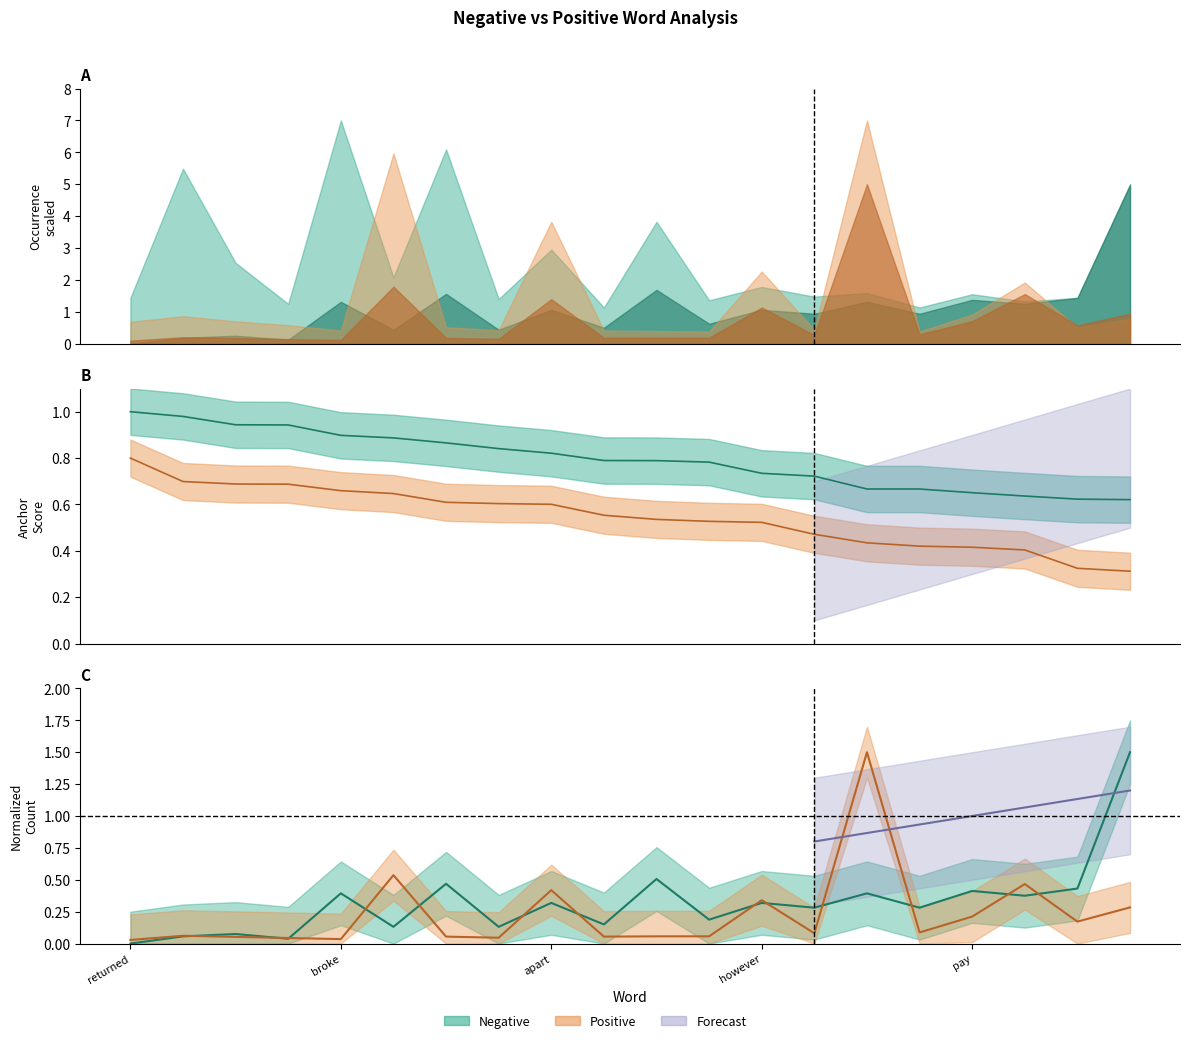

True or false: anchor score (negative) and normal (negative) intersect in this chart.

True